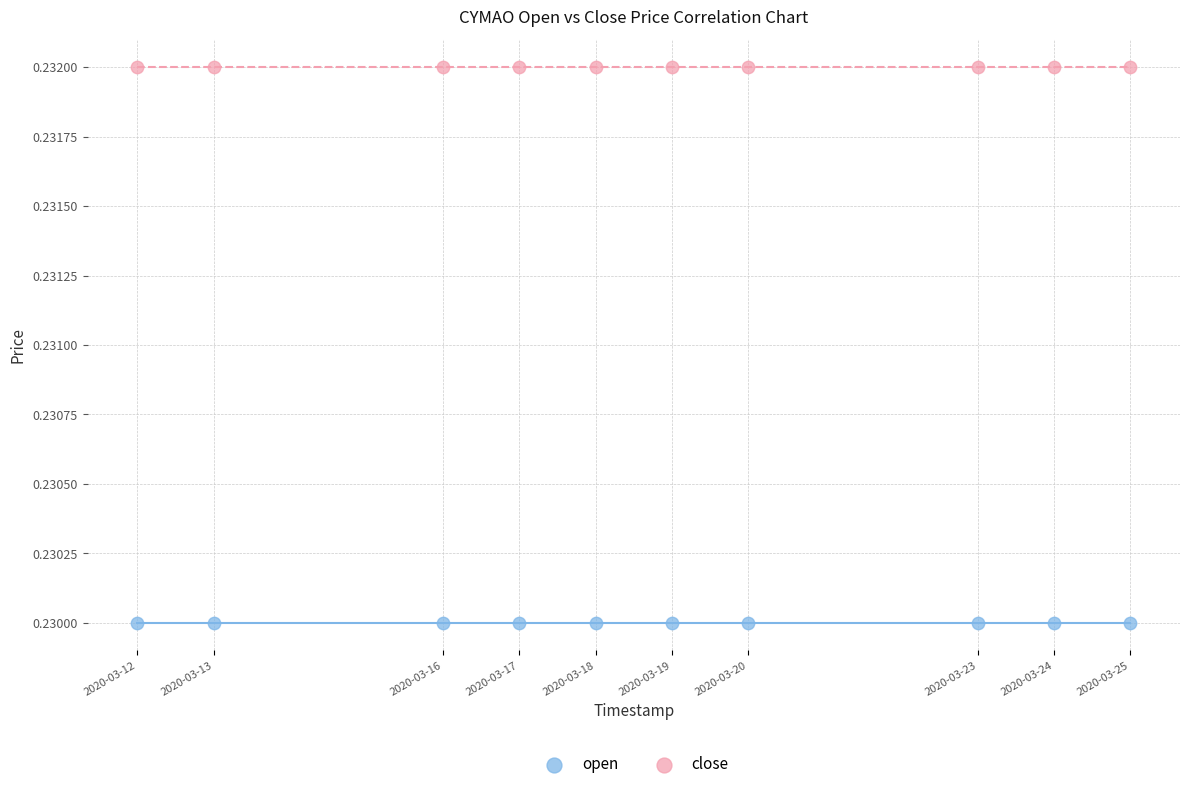

What are all the series names shown in the legend?

open, close